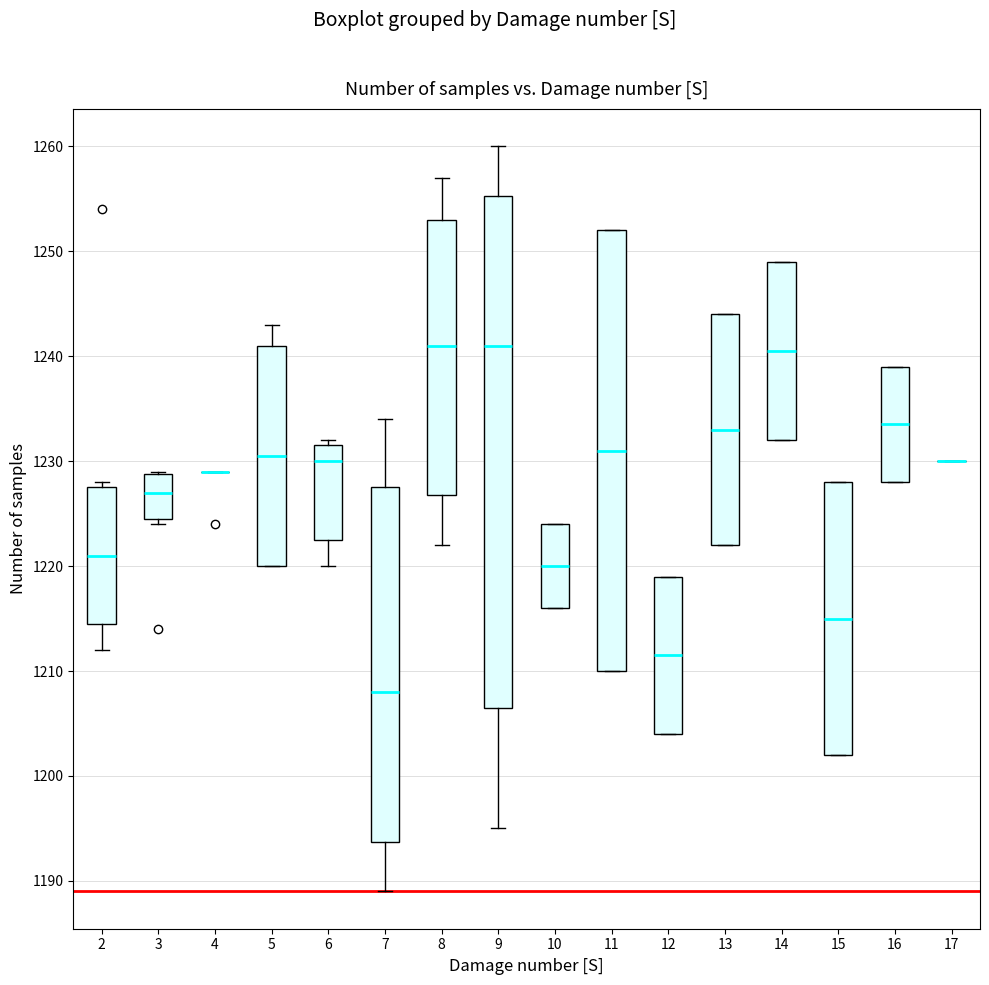

Reading left to right, transcribe this box plot: for each box, give where its median line is, the range the box spans, and where its two whiskers end, as read against the y-axis. The values are not printed on the chart, so give them approximately, as read against the axis.

2: median 1221, box 1215 to 1228, whiskers 1212 to 1228 (just above the box's upper edge)
3: median 1227, box 1225 to 1229, whiskers 1224 to 1229
4: box collapsed to a line at 1229, whiskers 1229 to 1229
5: median 1231, box 1220 to 1241, whiskers 1220 to 1243
6: median 1230, box 1223 to 1232, whiskers 1220 to 1232 (just above the box's upper edge)
7: median 1208, box 1194 to 1228, whiskers 1189 to 1234
8: median 1241, box 1227 to 1253, whiskers 1222 to 1257
9: median 1241, box 1207 to 1255, whiskers 1195 to 1260
10: median 1220, box 1216 to 1224, whiskers 1216 to 1224
11: median 1231, box 1210 to 1252, whiskers 1210 to 1252
12: median 1212, box 1204 to 1219, whiskers 1204 to 1219
13: median 1233, box 1222 to 1244, whiskers 1222 to 1244
14: median 1241, box 1232 to 1249, whiskers 1232 to 1249
15: median 1215, box 1202 to 1228, whiskers 1202 to 1228
16: median 1234, box 1228 to 1239, whiskers 1228 to 1239
17: box collapsed to a line at 1230, whiskers 1230 to 1230